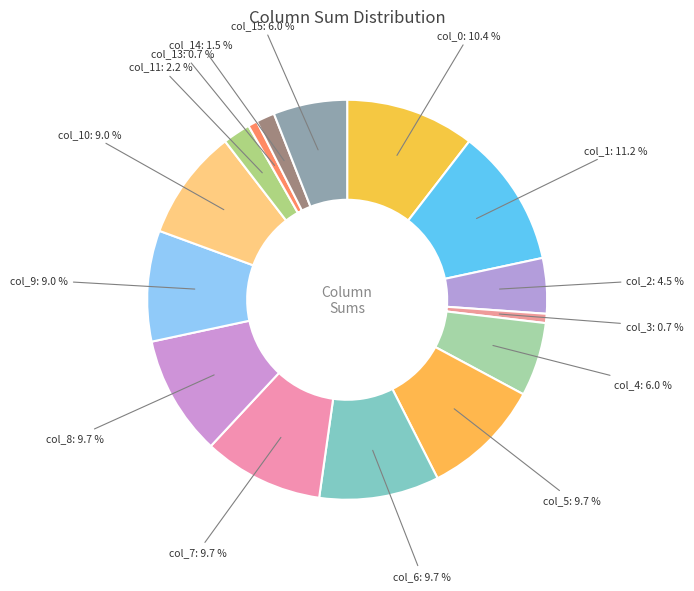

What portion of the pie excludes col_6: 9.7 %?

90.3%